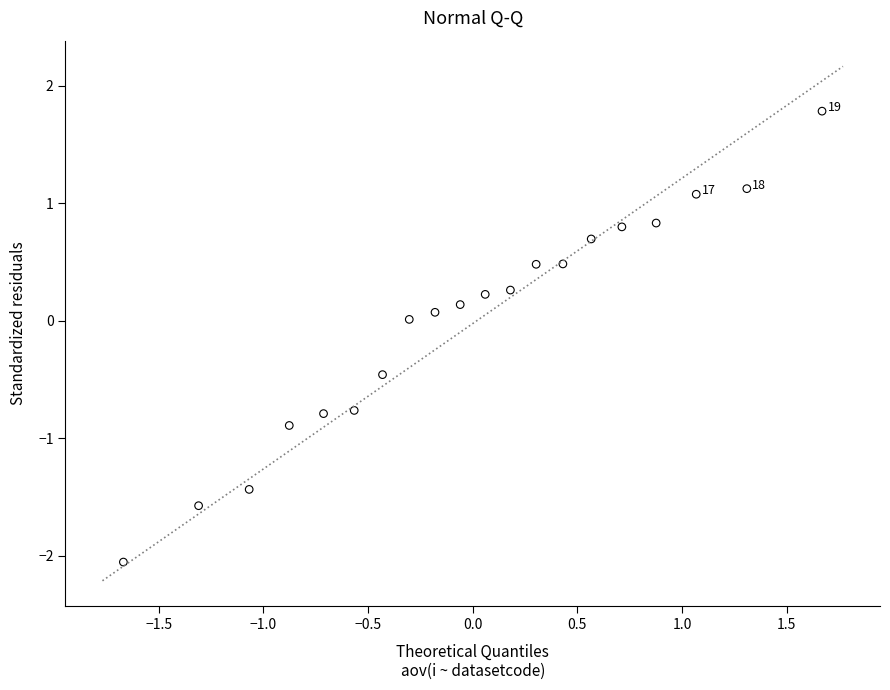

What is the range of X values (max minus min)?

3.3